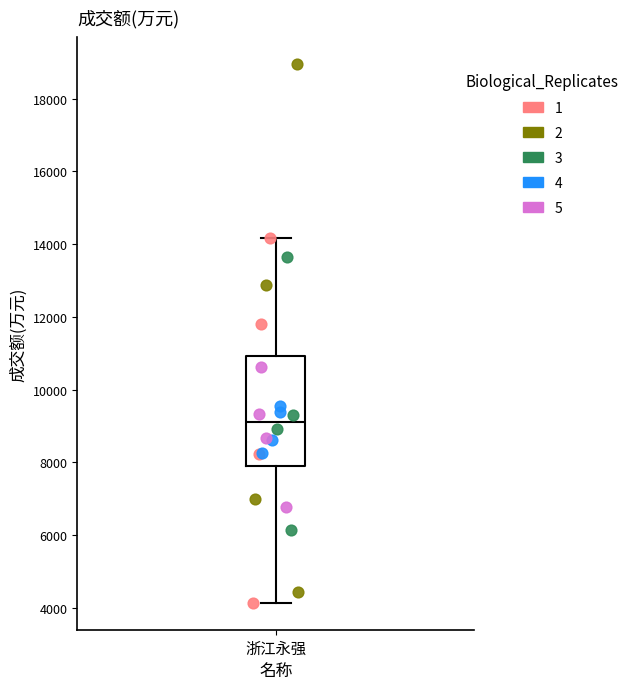

Transcribe this box plot: give where the median line is, the range the box spans, and where the two whiskers end, as read against the y-axis. The values are not printed on the chart, so give them approximately, as read against the axis.

median 9200, box 8000 to 11000, whiskers 4200 to 14200